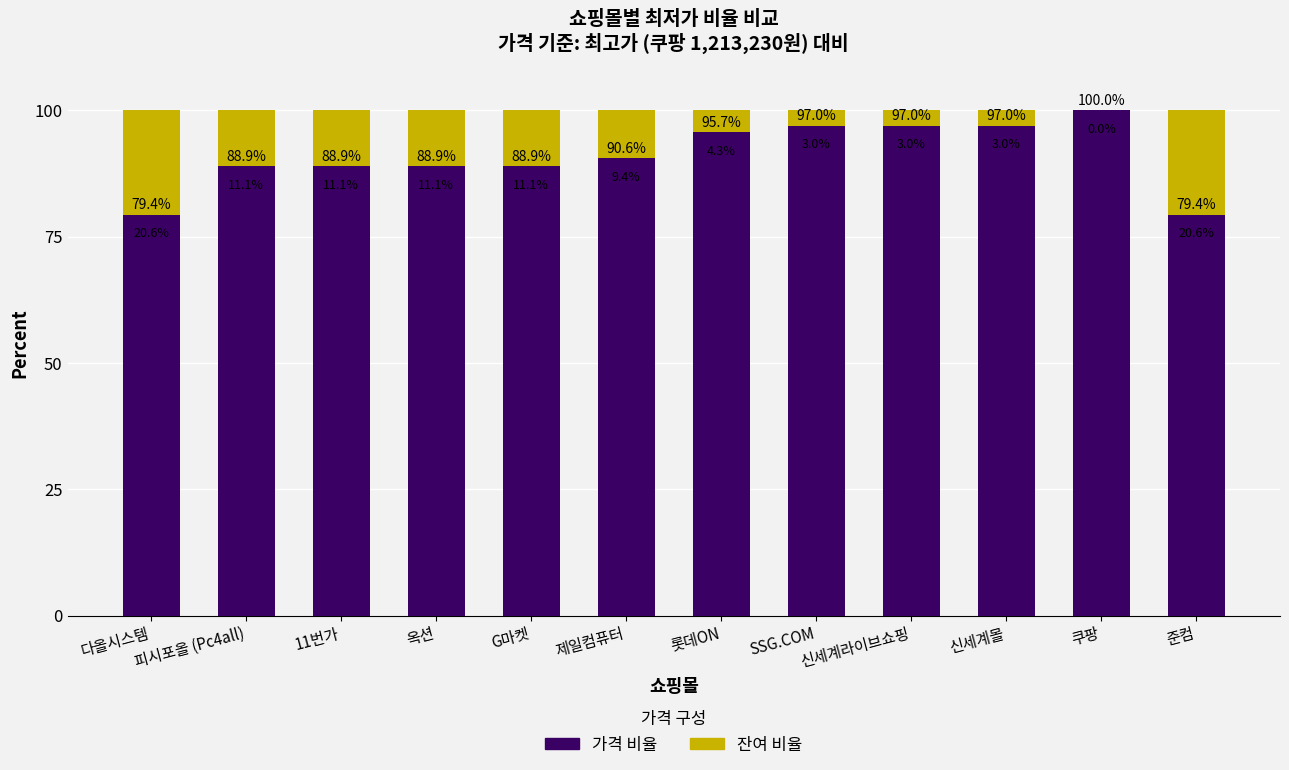

What are all the series names shown in the legend?

가격 비율, 잔여 비율